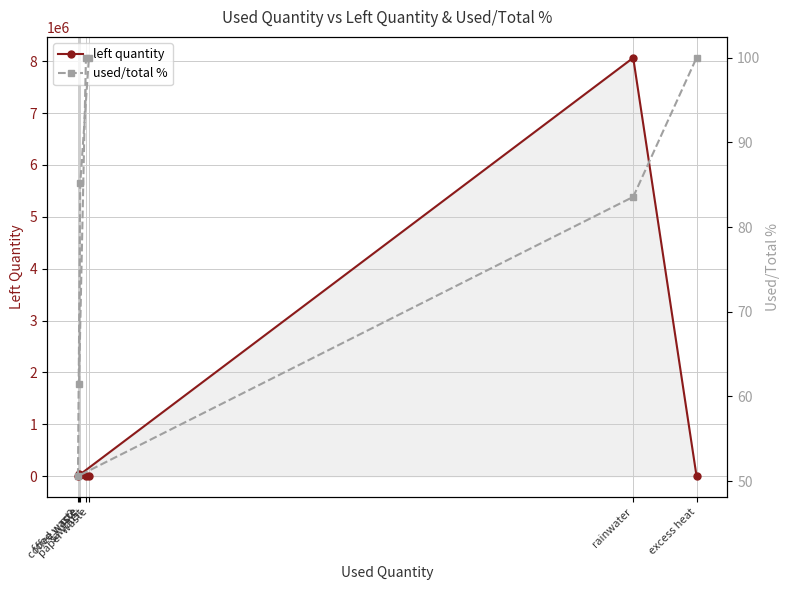

What is the label of the 5th point from the left?

co2